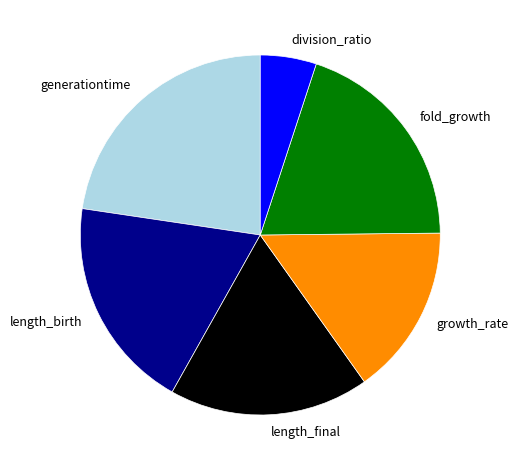

What is the smallest slice in the pie chart?

division_ratio